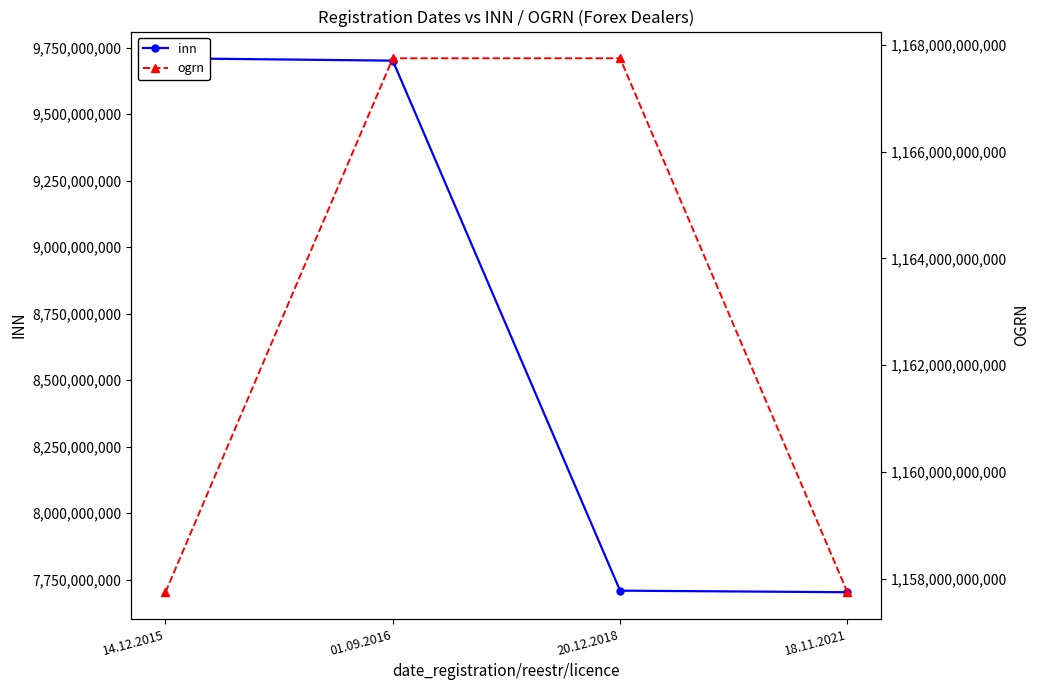

At how many categories does at least one series exceed 1163841608559?

2